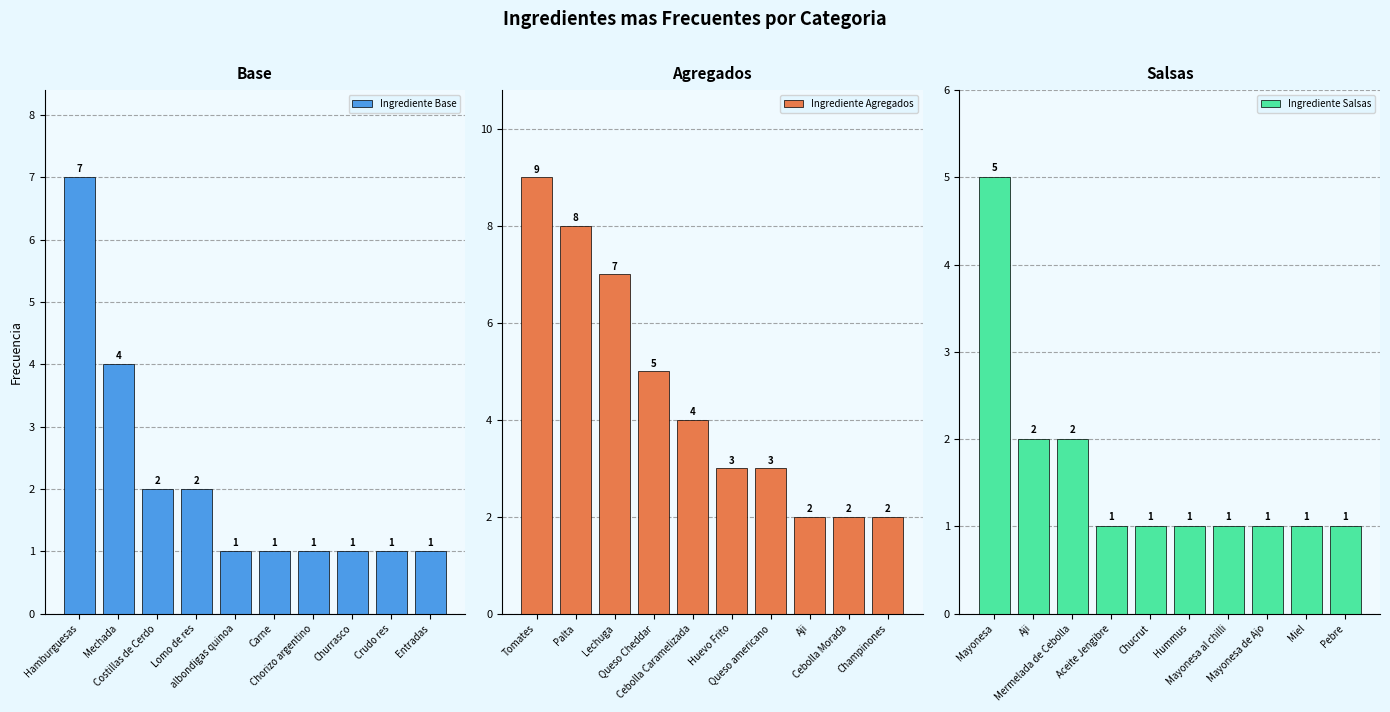

What is the difference between the second highest and second lowest values in the Ingrediente Agregados series?

6